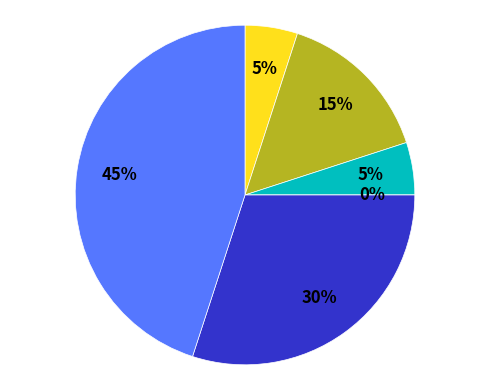

What is the largest slice in the pie chart?

Theft